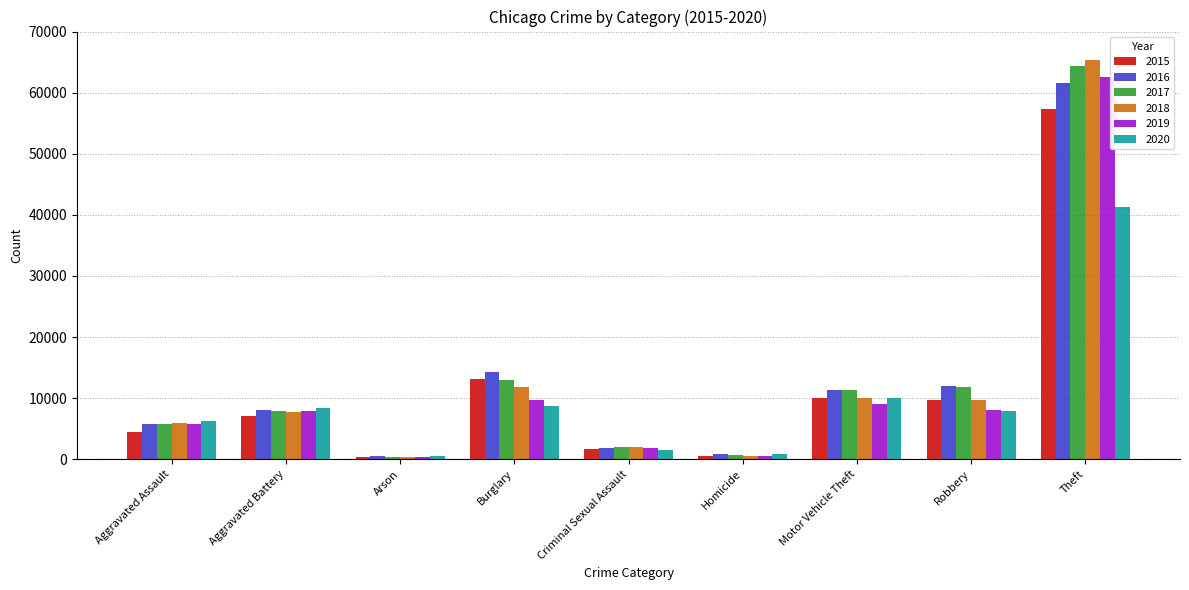

What is the label of the 9th bar from the right?

Aggravated Assault